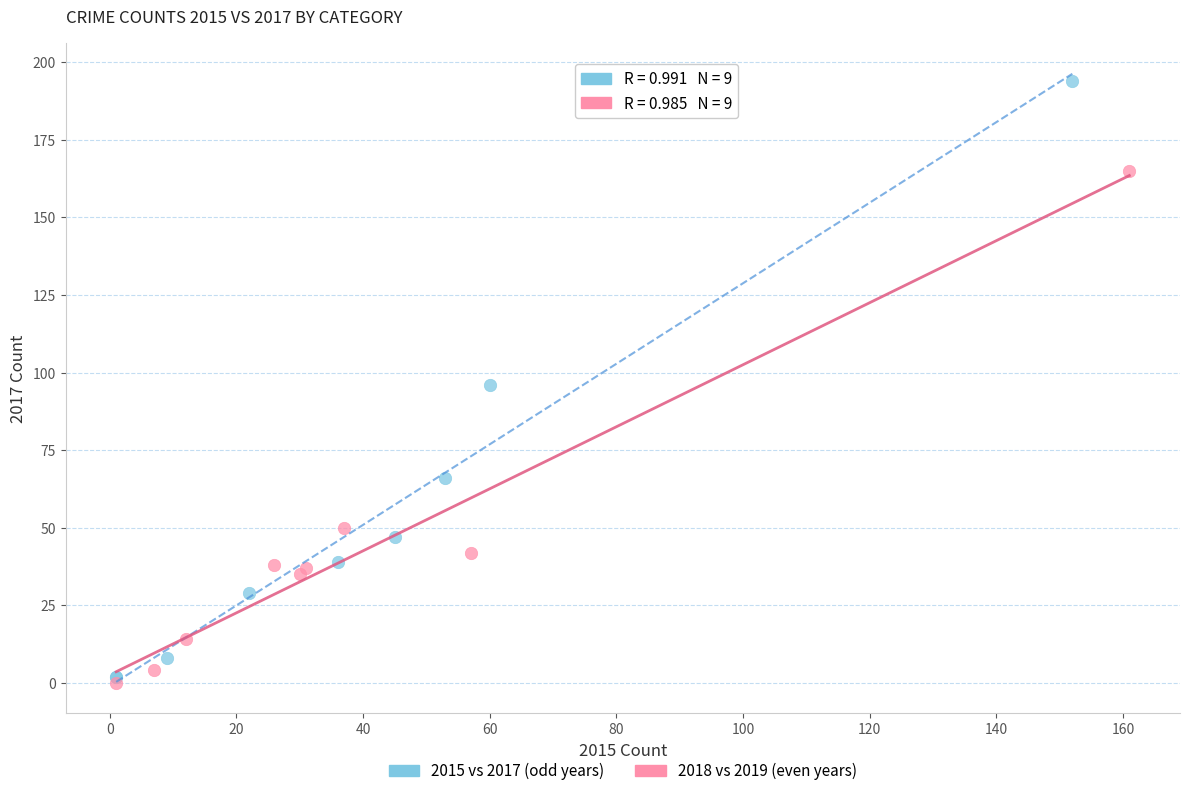

Which series reaches the maximum Y coordinate?

2015 vs 2017 (odd years)